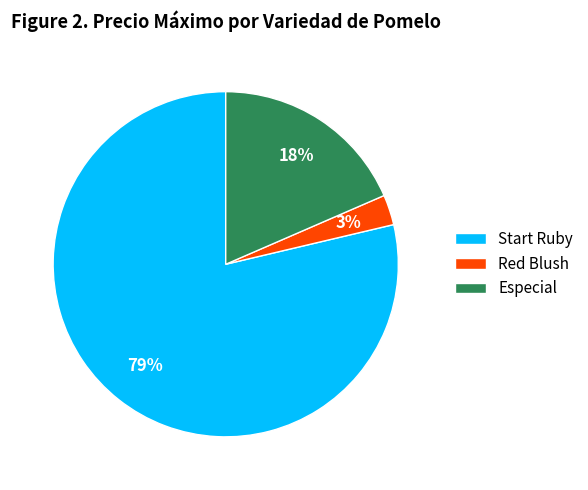

Count the number of slices in the pie.

3